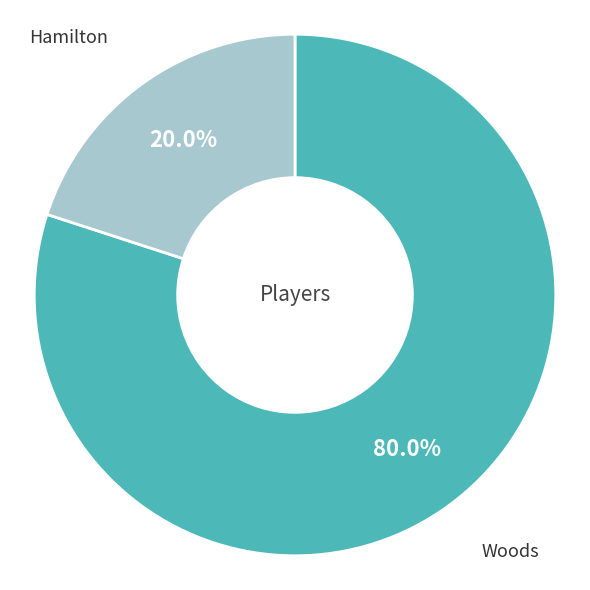

Is there any slice that represents more than half of the pie?

Yes